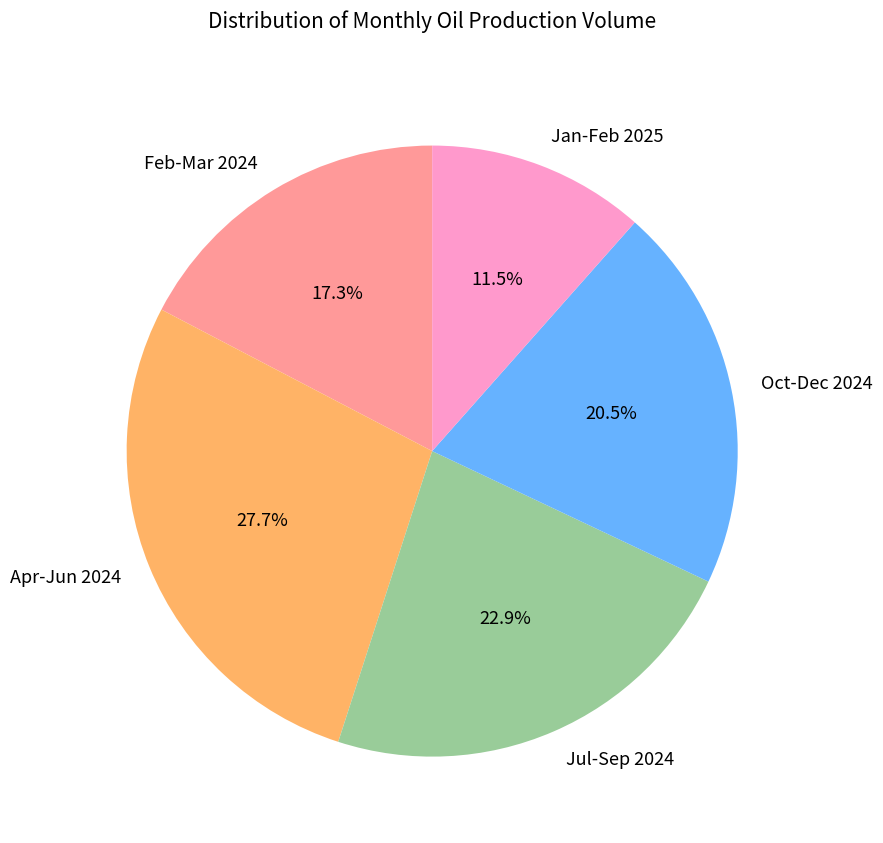

Is there a majority slice in this chart?

No